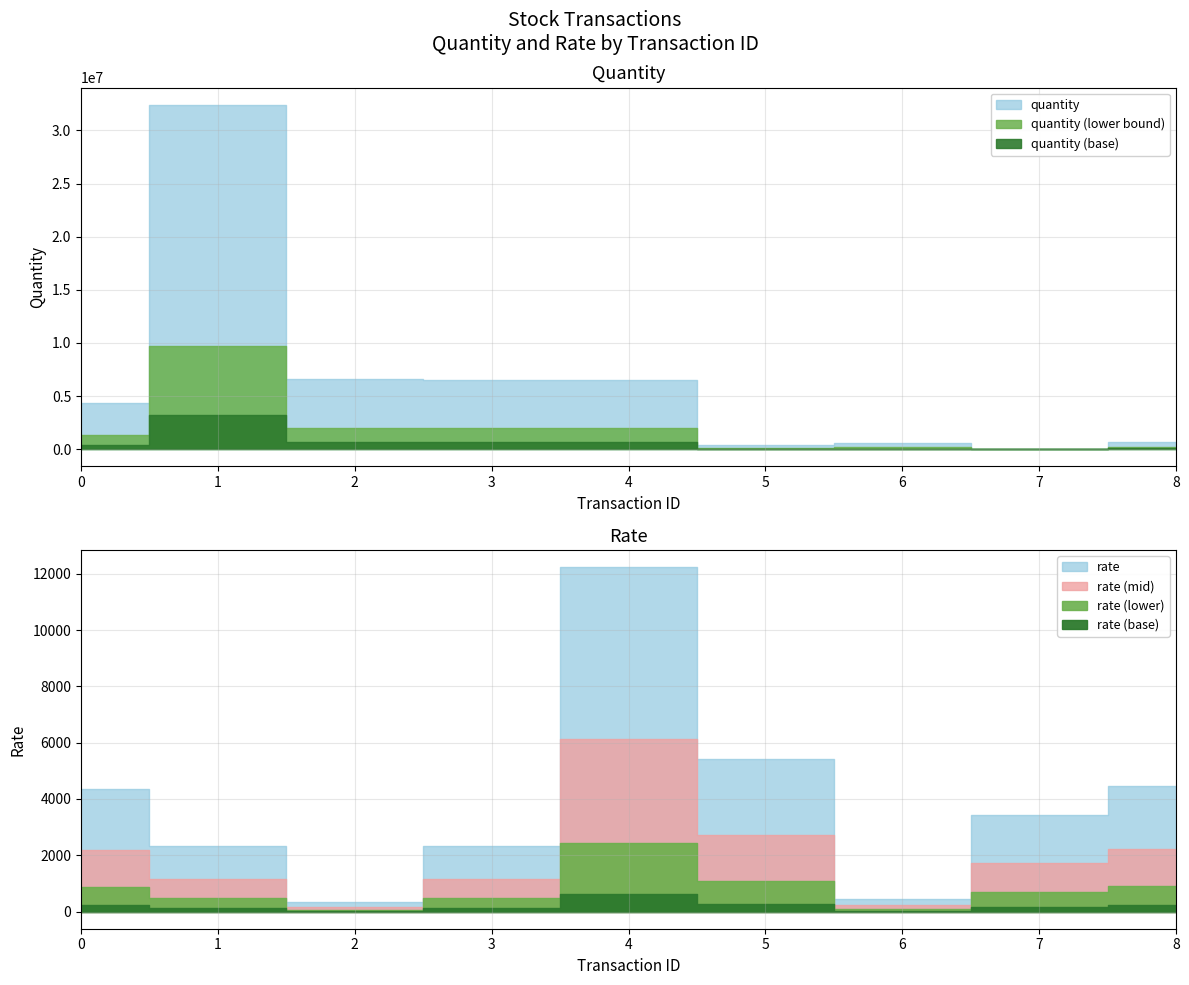

Rank the series by their average value, from lowest to highest.

rate, quantity